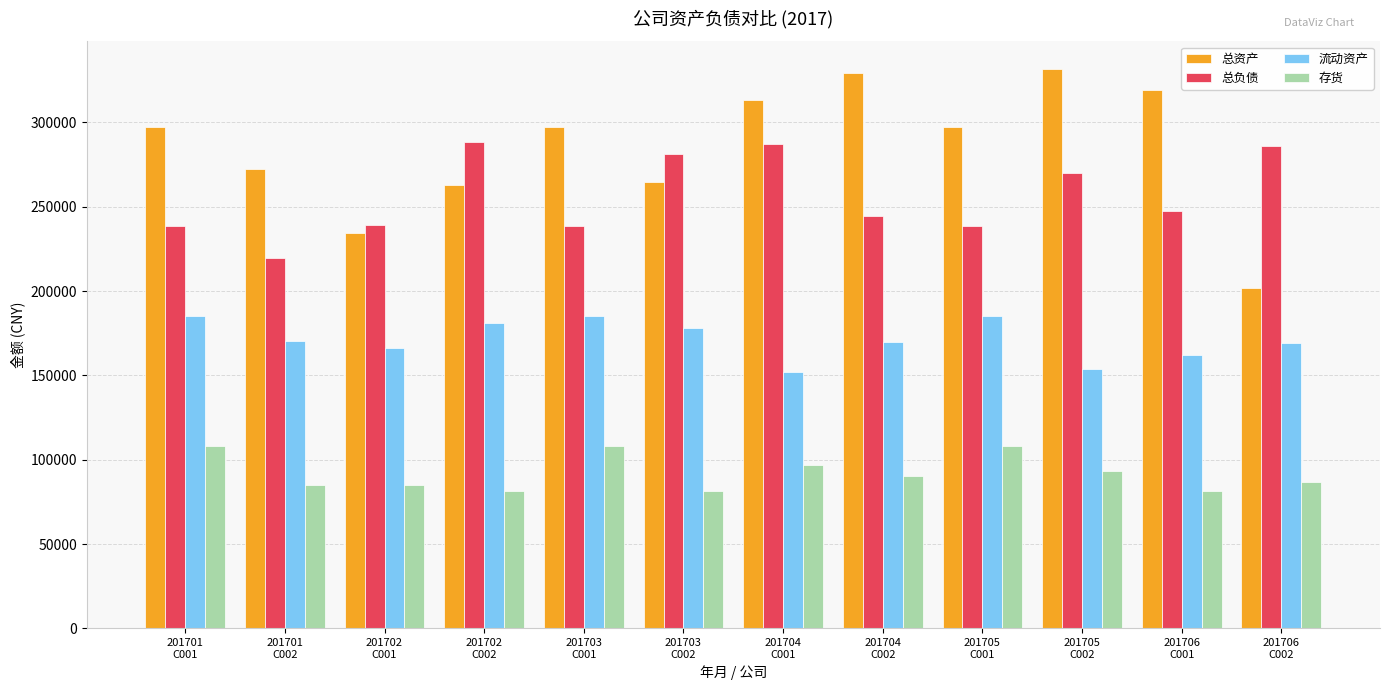

The value of 流动资产 at 201701
C001 is 185448. True or false?

True